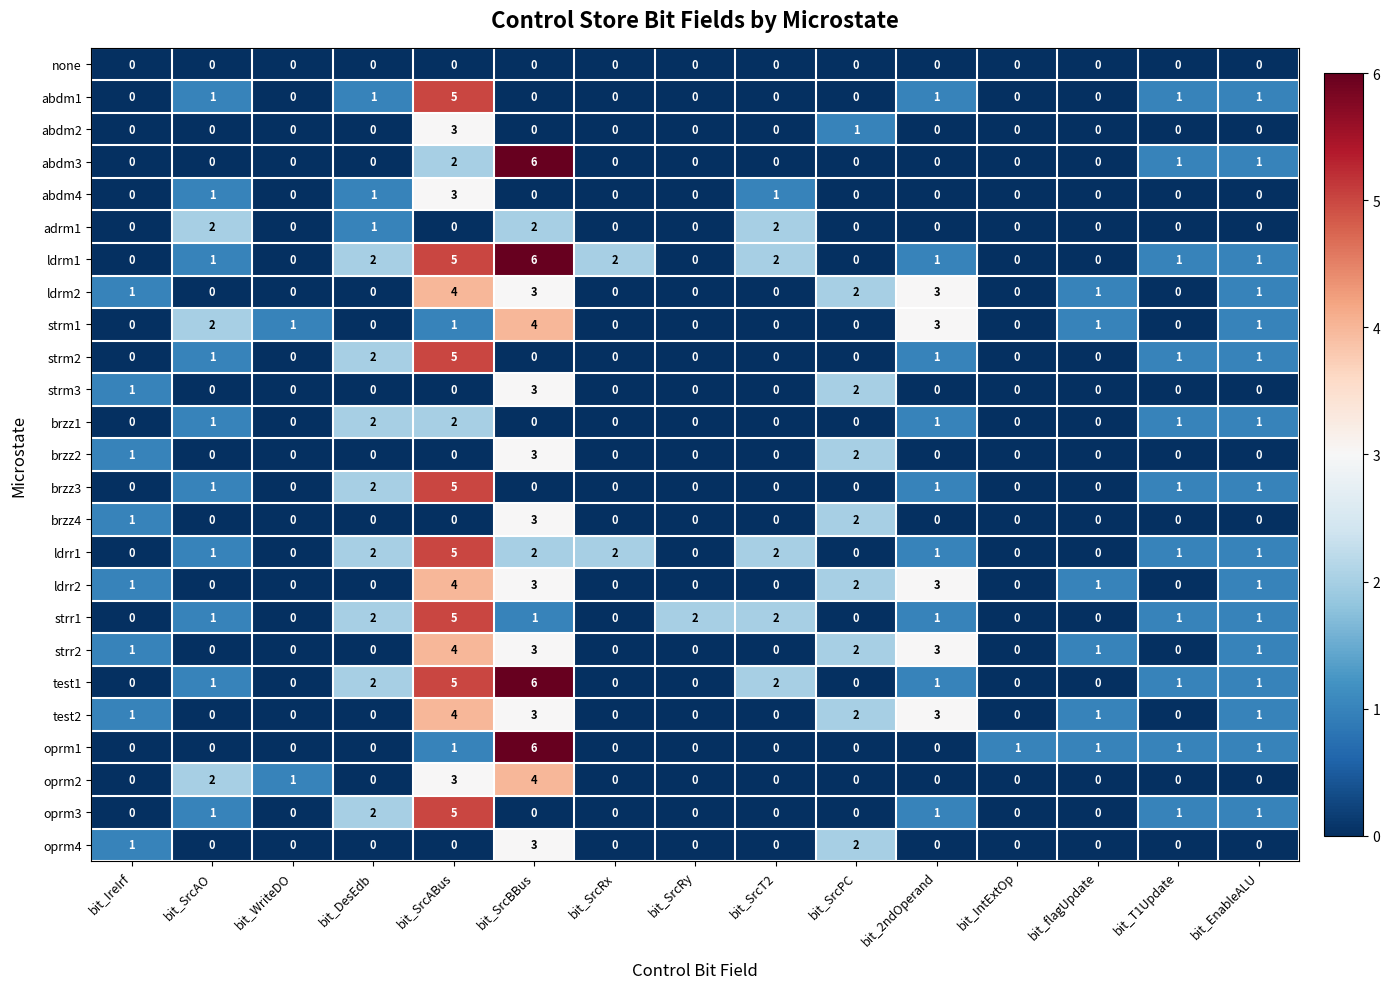

Which category has the highest value across all series?

bit_SrcBBus